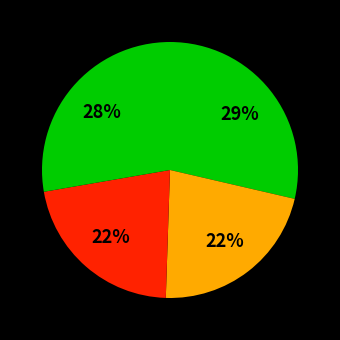

Rank the categories by value from lowest to highest.

4r58C15, 4r58B15, 4r58D15, 4r58A15